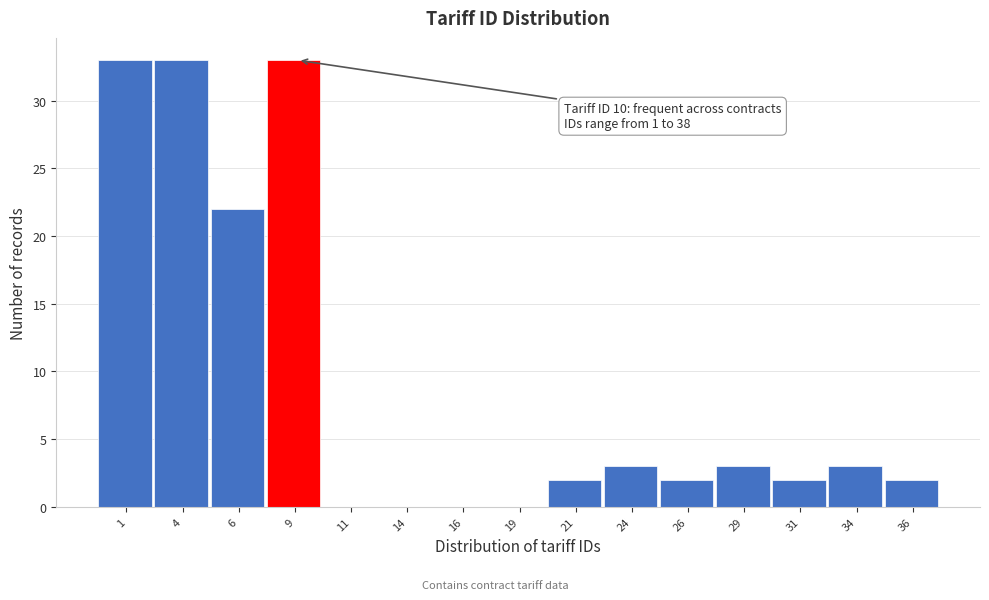

Reading left to right, list all the values displayed in this chart.

1=33	4=33	6=22	9=33	11=0	14=0	16=0	19=0	21=2	24=3	26=2	29=3	31=2	34=3	36=2